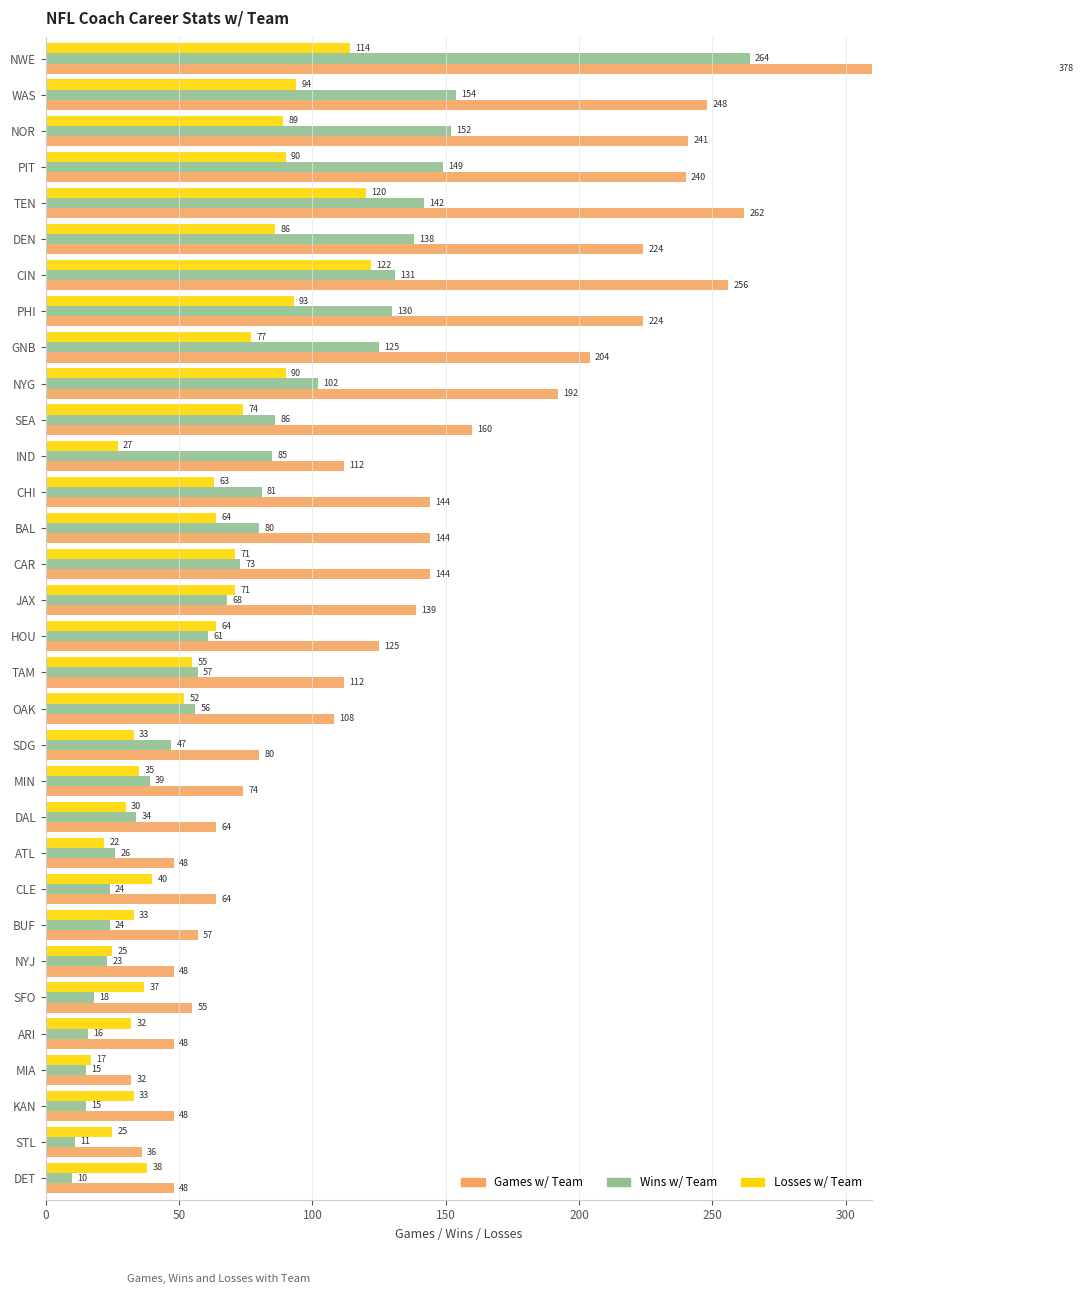

Which series has the widest spread of values?

Games w/ Team